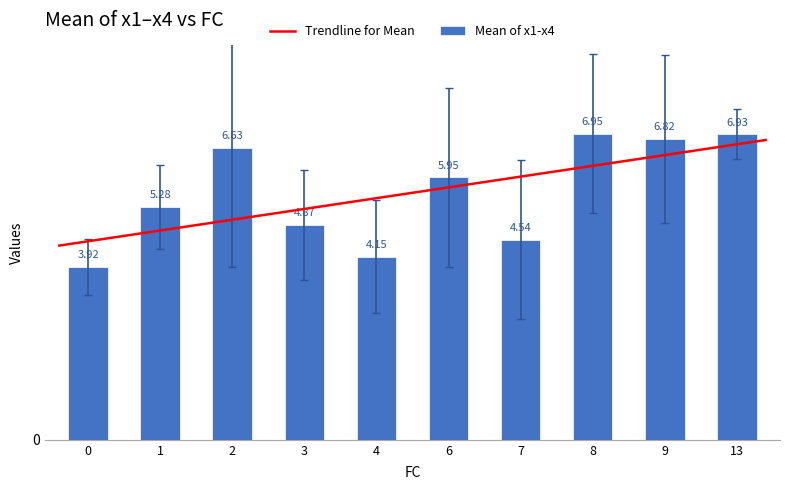

Rank the categories by Mean of x1-x4 value from lowest to highest.

0, 4, 7, 3, 1, 6, 2, 9, 13, 8